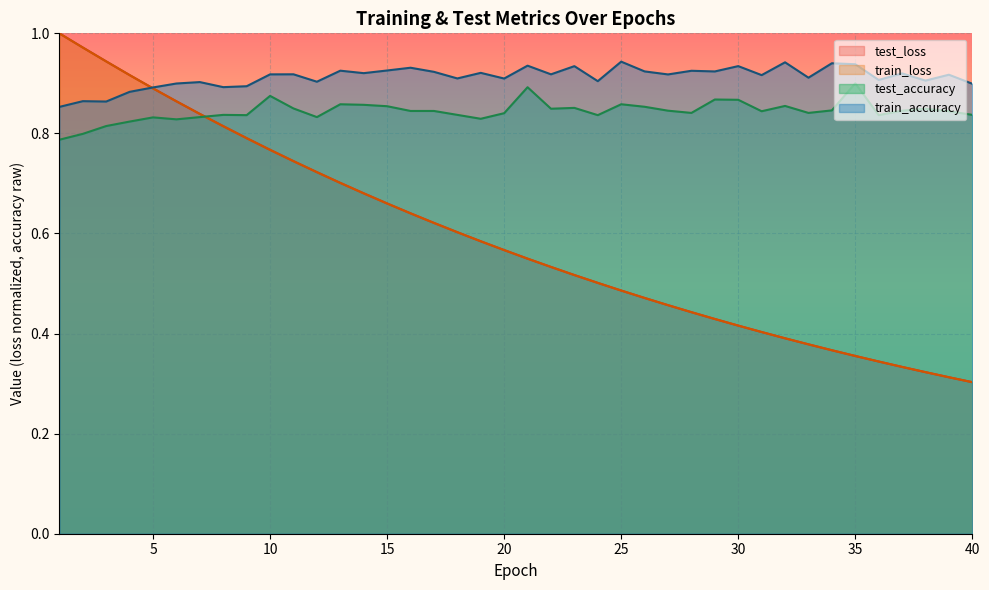

What is the value of the test_loss point at the 25th from the left?

0.5